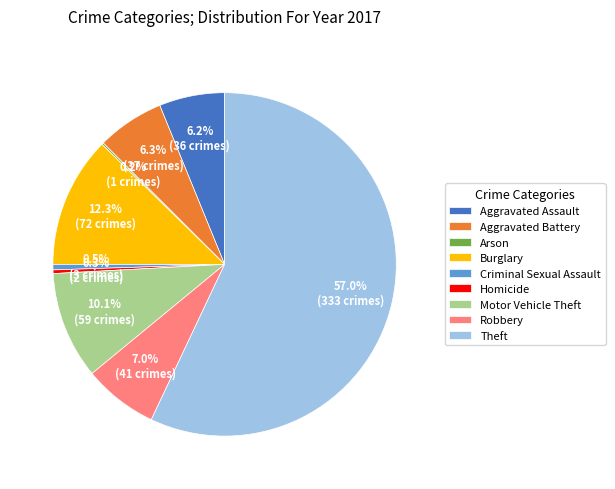

What percentage is the Aggravated Assault slice, to the nearest percent?

6%